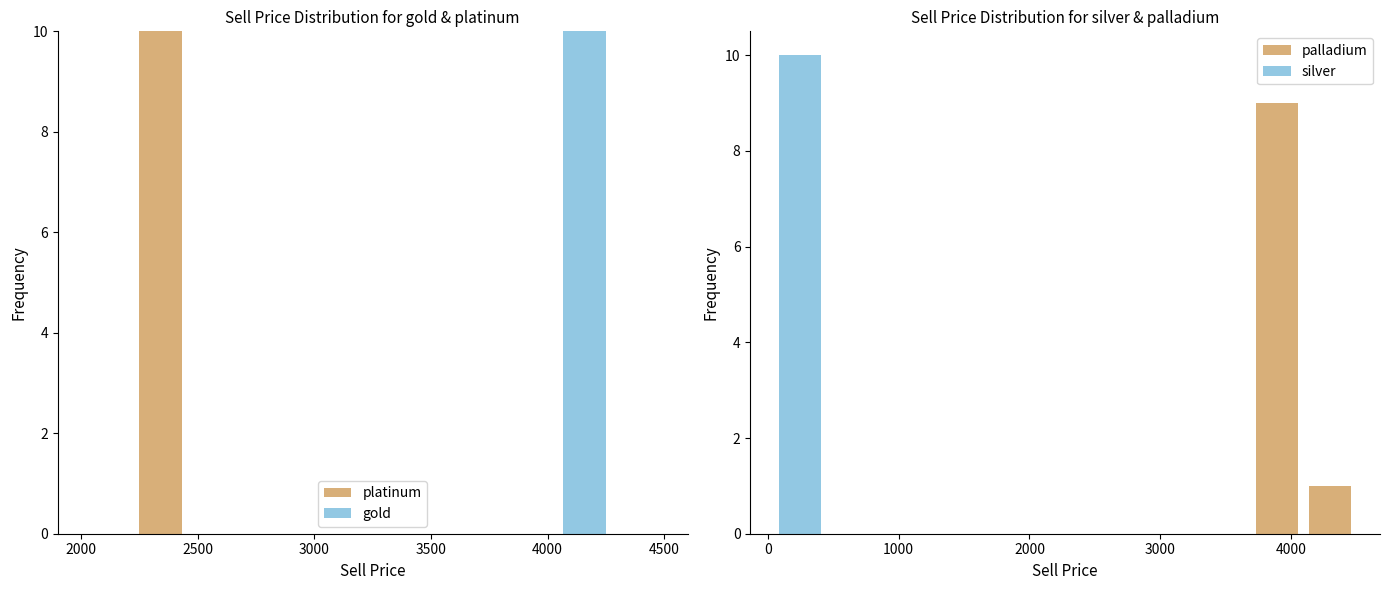

Rank the series by their maximum value, from highest to lowest.

platinum, gold, silver, palladium